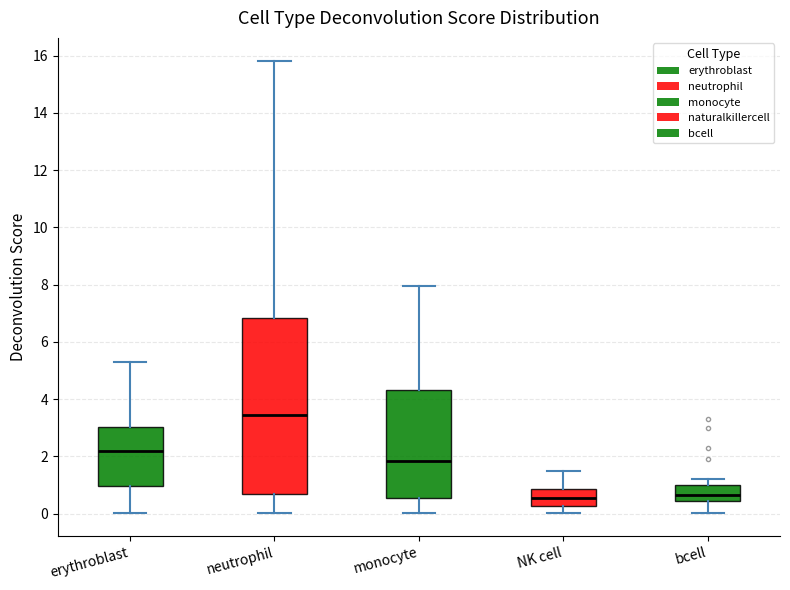

Comparing the boxes themselves (not the whiskers), which one is the tallest?

neutrophil